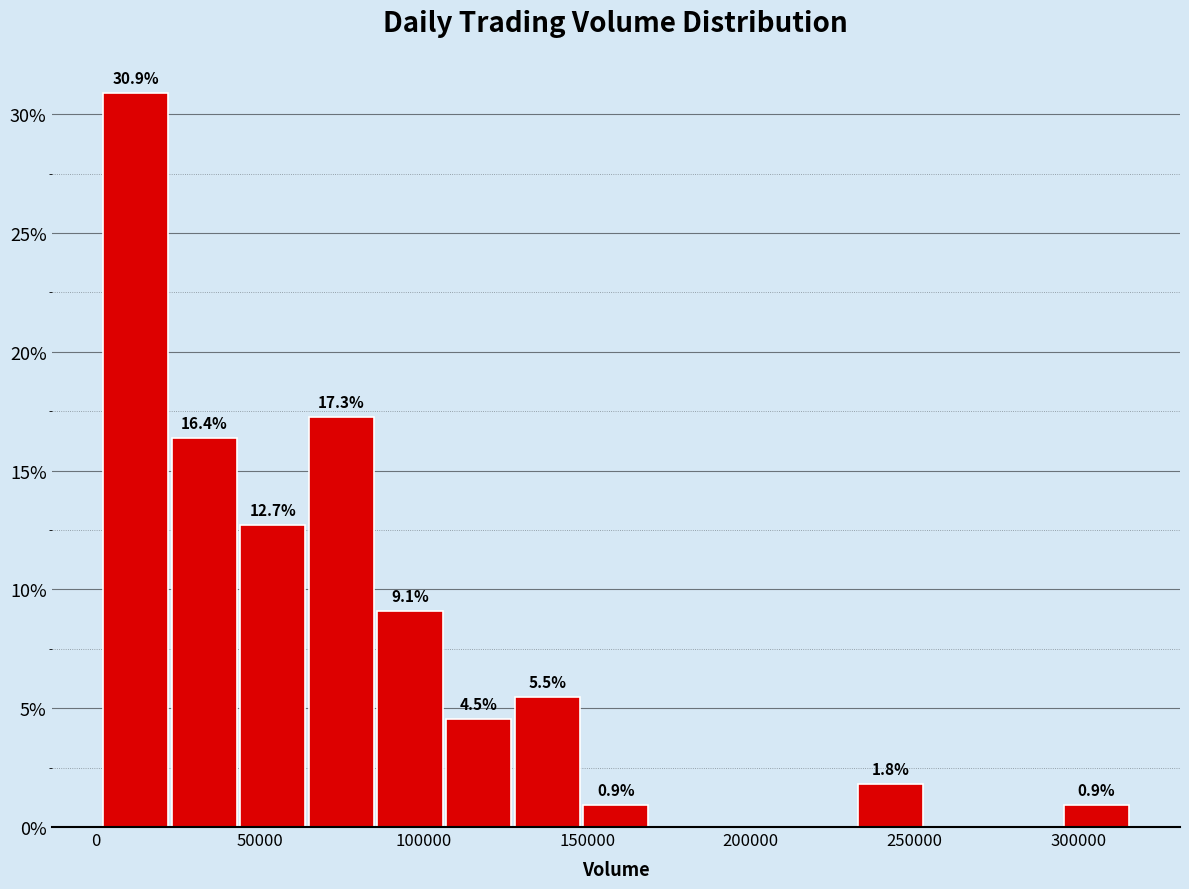

Which range on the x-axis has the tallest bar?

0 to 20000